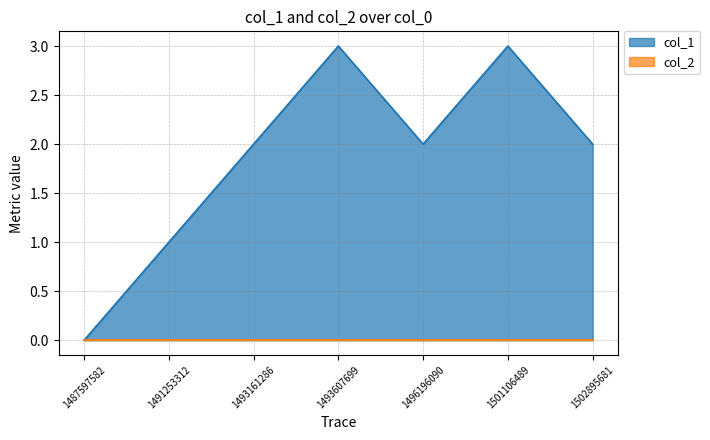

What is the difference between the second highest and second lowest values?

2